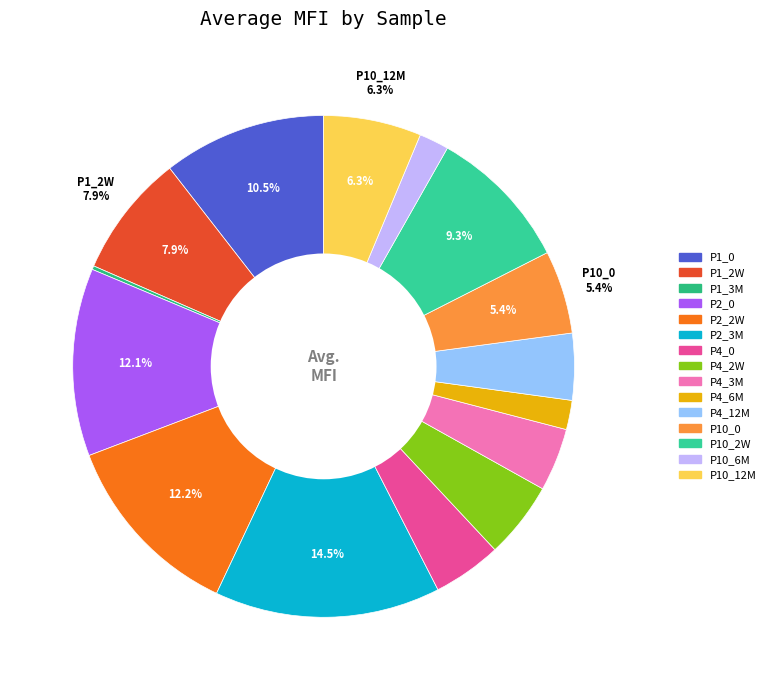

To the nearest percent, what is the average slice percentage?

7%